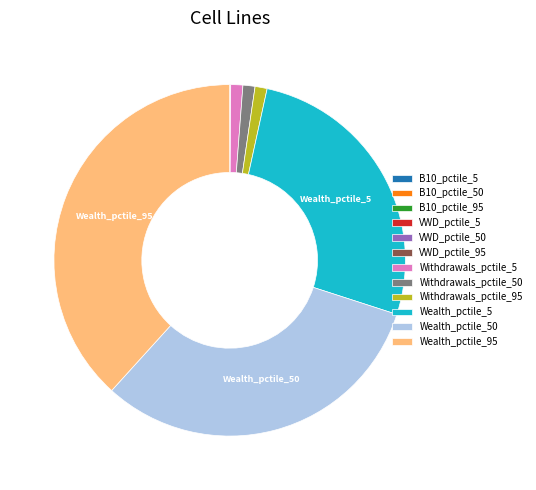

True or false: Withdrawals_pctile_50 accounts for 15% of the total.

False